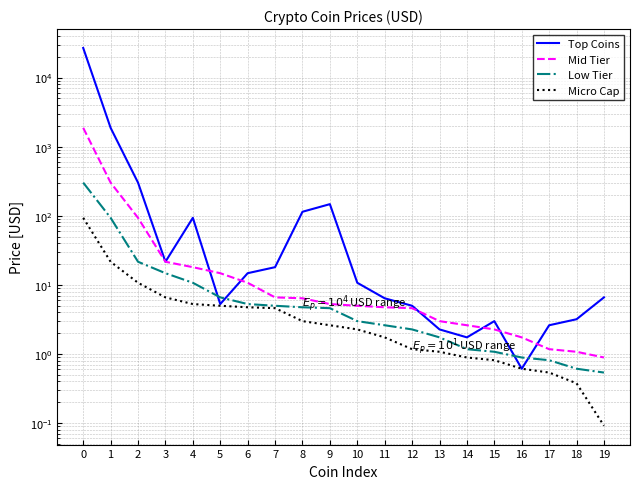

How many values in the Mid Tier series are below 5?

10